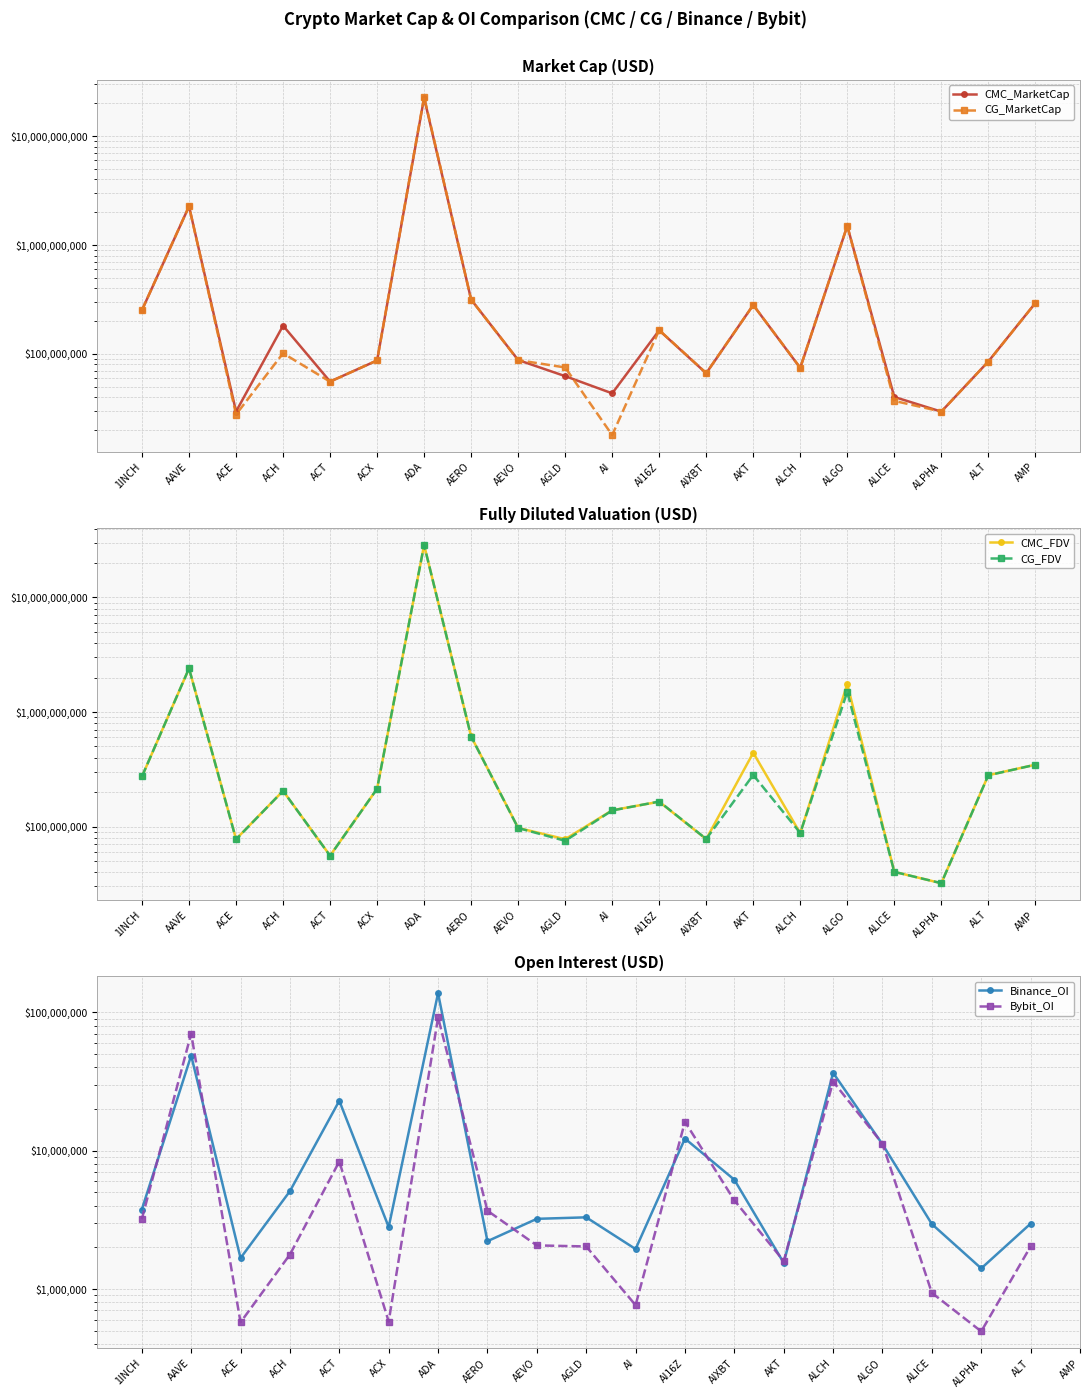

What is the minimum value for CMC_FDV?

31979538.0